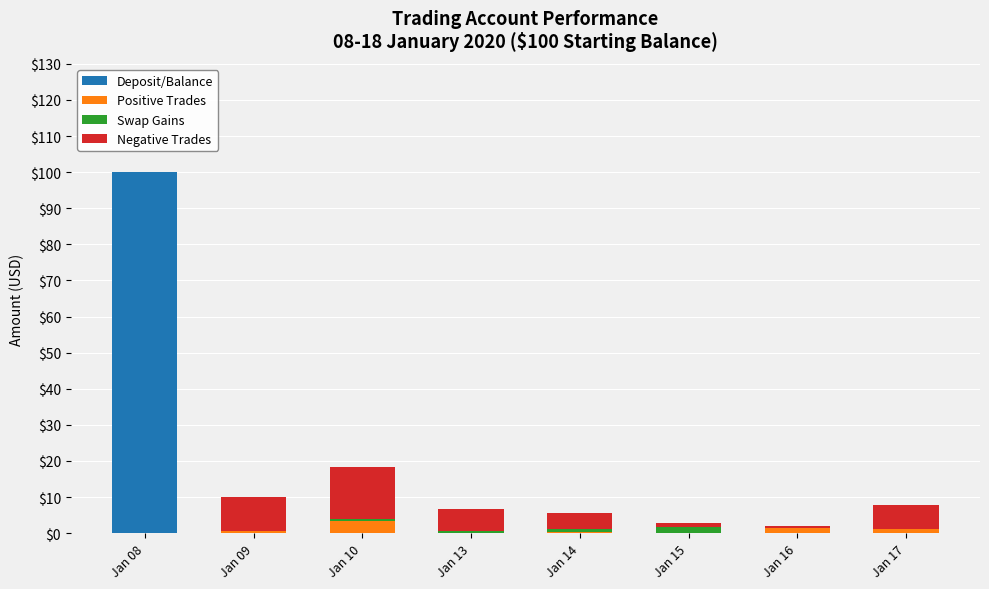

At which category is the sum across all series the highest?

Jan 08